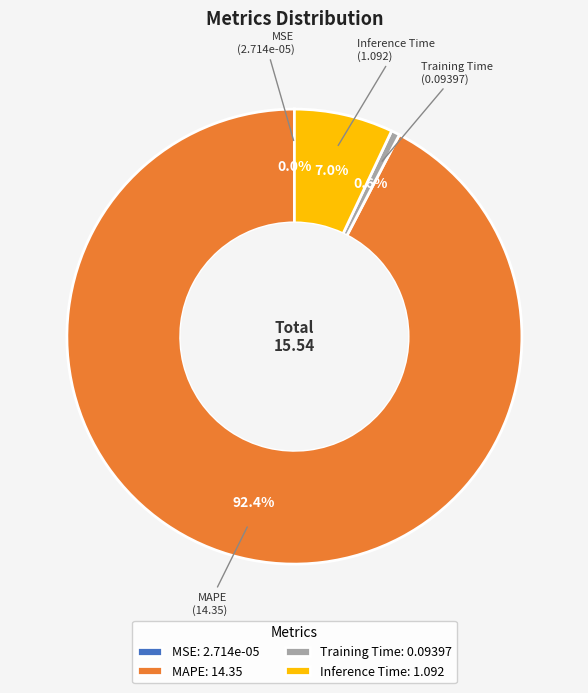

Do Inference Time: 1.092 and Training Time: 0.09397 together represent more than half of the pie?

No